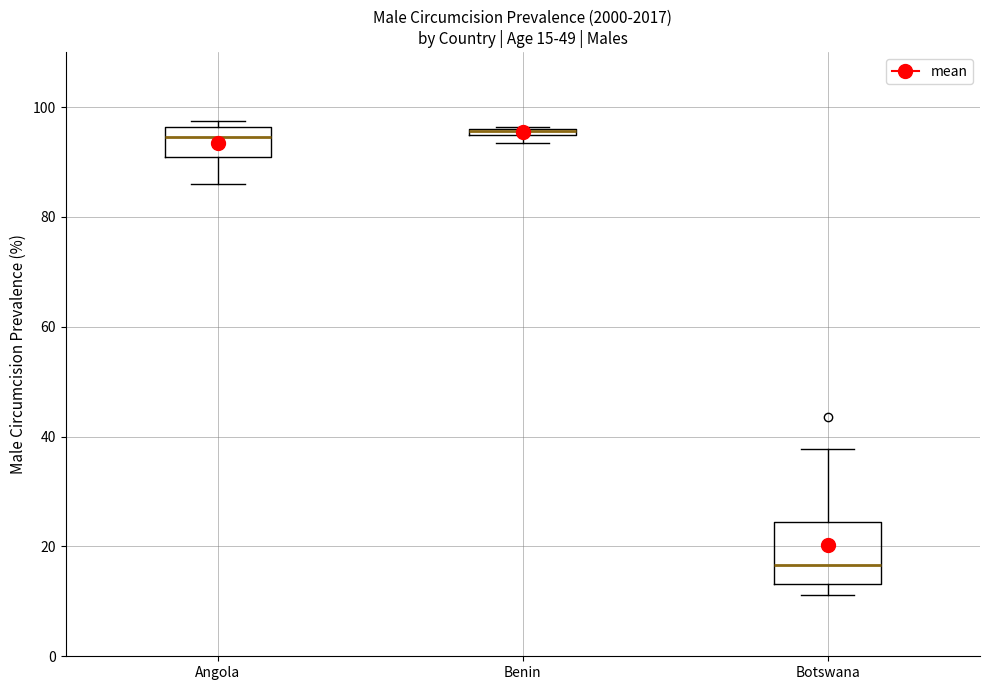

Which box is the tallest, from its lower edge to its upper edge?

Botswana